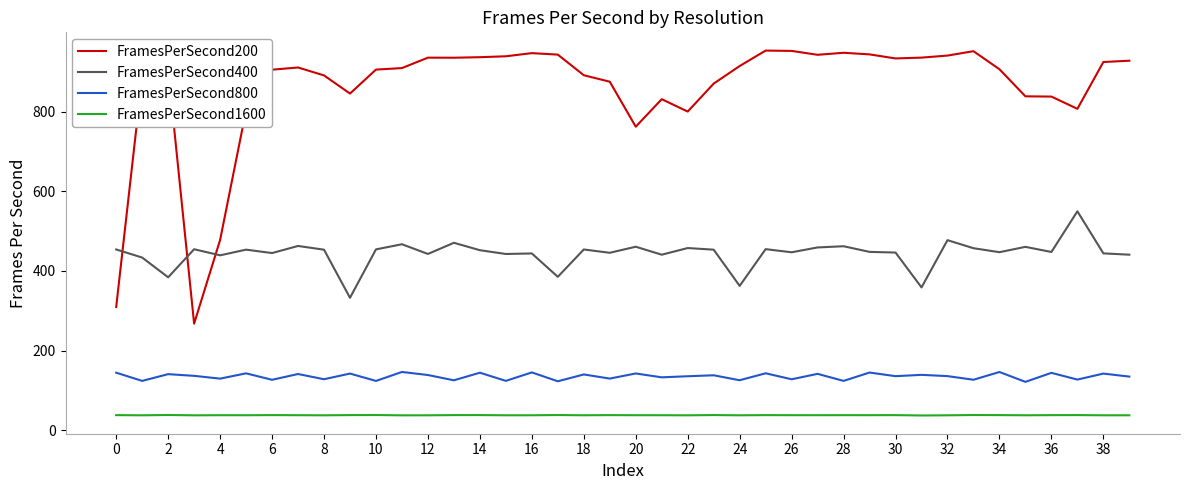

What are all the series names shown in the legend?

FramesPerSecond200, FramesPerSecond400, FramesPerSecond800, FramesPerSecond1600